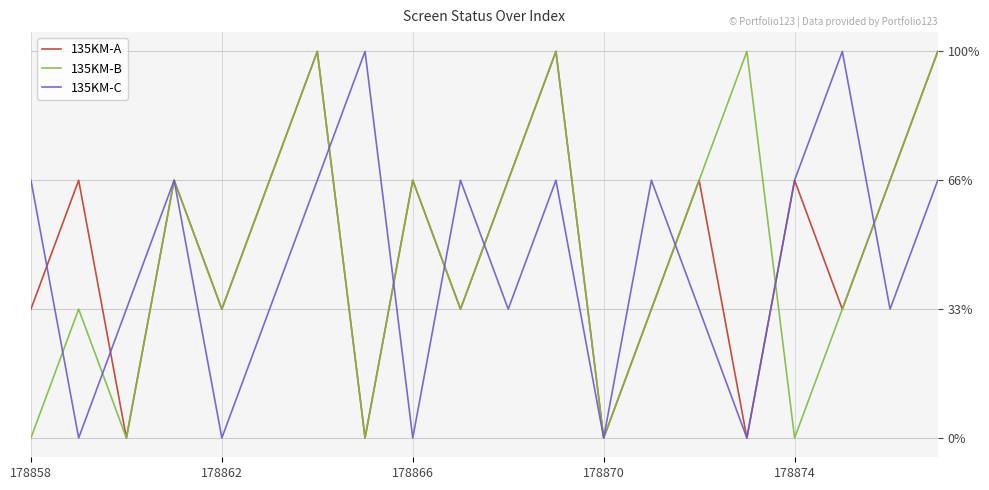

Does the chart display data point markers on the line(s)?

No